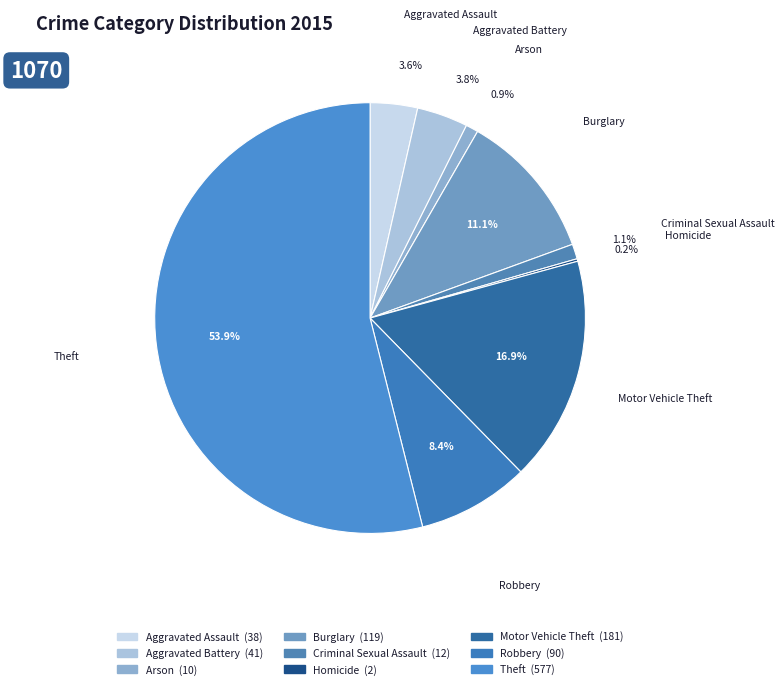

To the nearest percent, what portion does Burglary represent?

11%